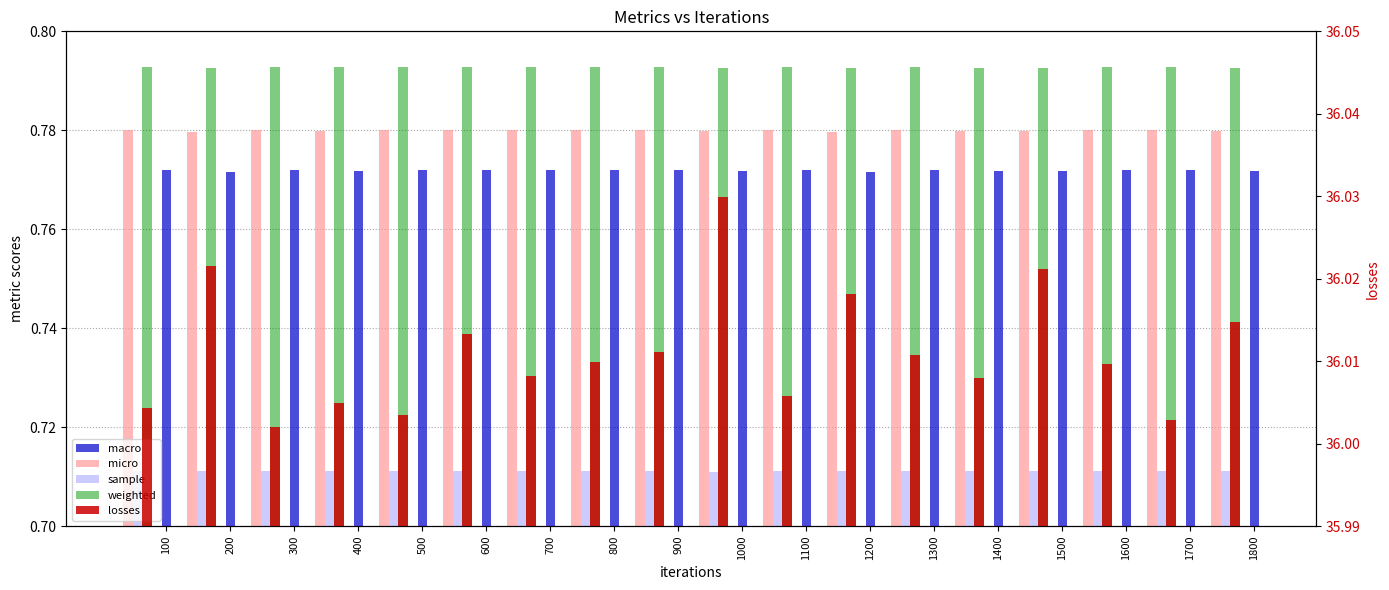

Which category has the highest value in the micro series?

200